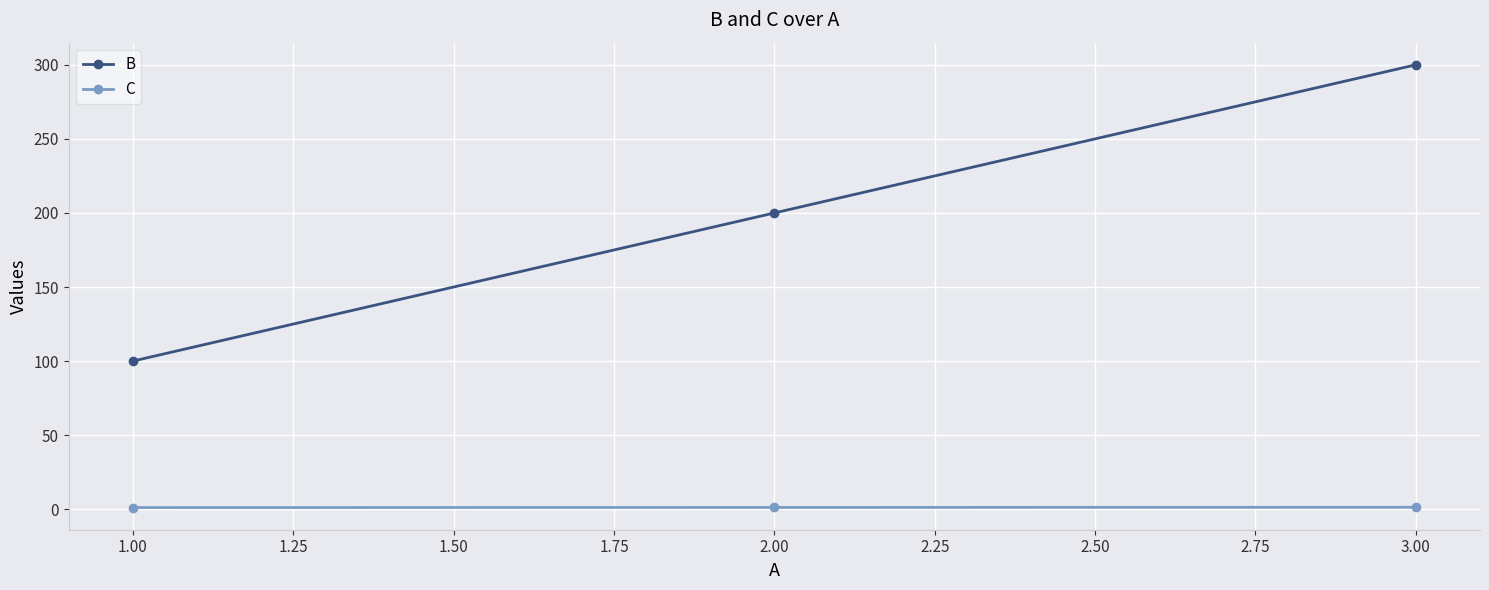

At which category is the sum across all series the highest?

3.00